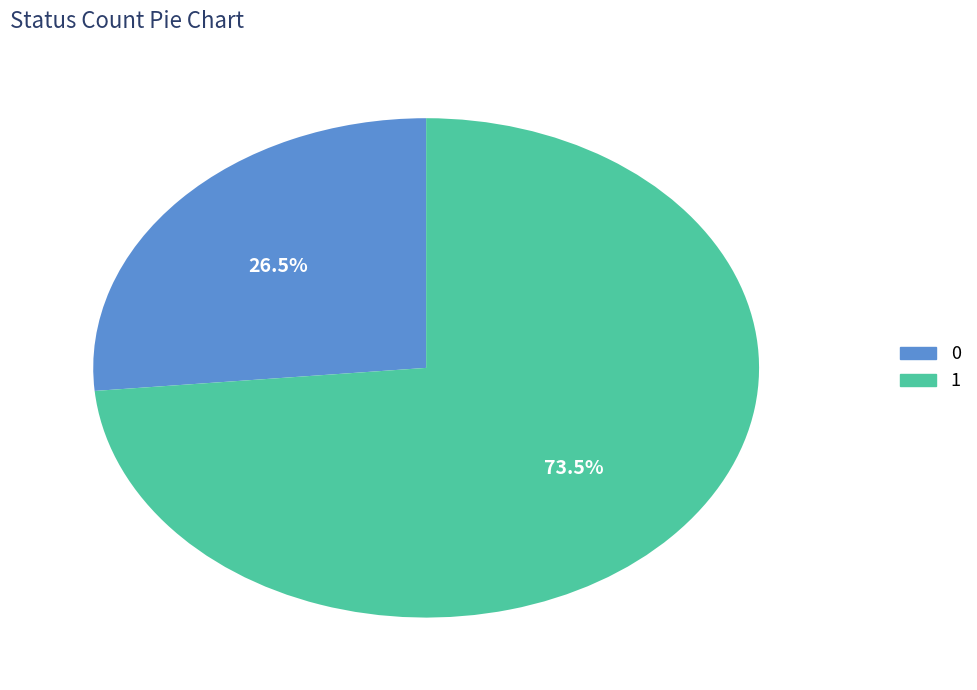

What is the total percentage of 1 and 0?

100.0%